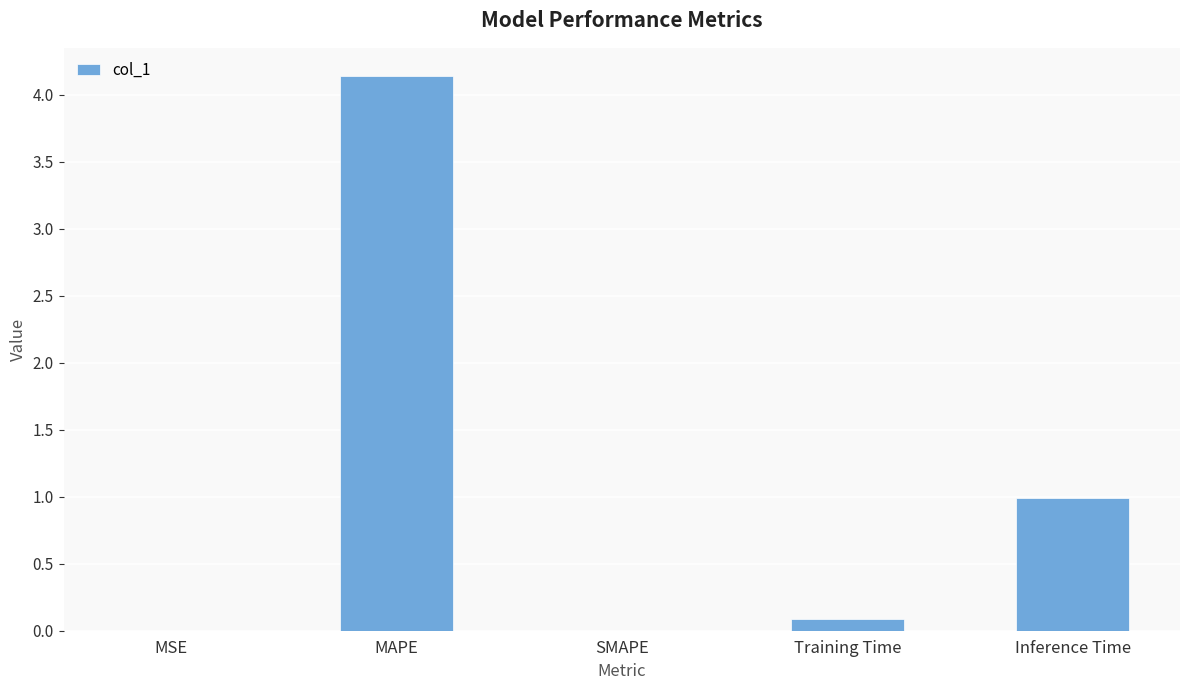

What is the greatest value displayed?

4.1